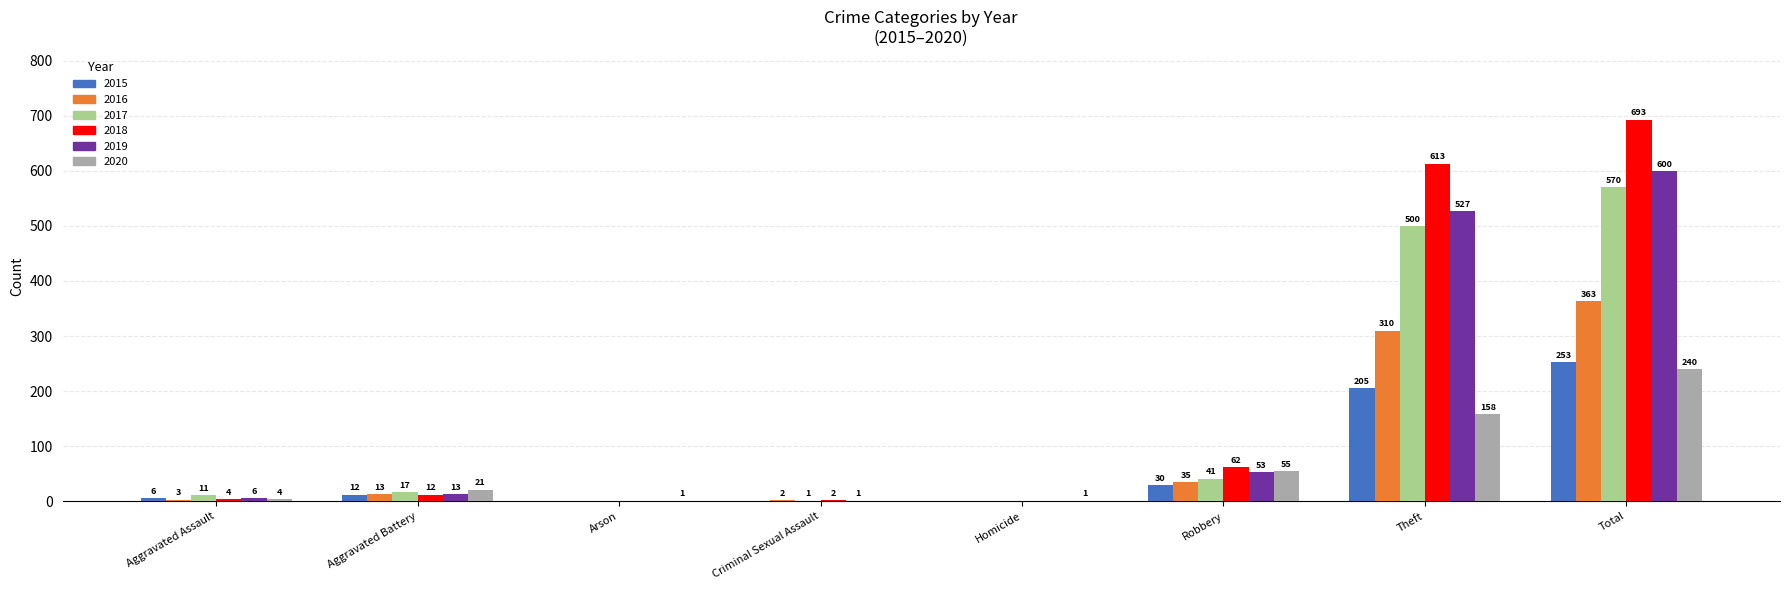

Between Homicide and Total, which series saw the biggest shift?

2018